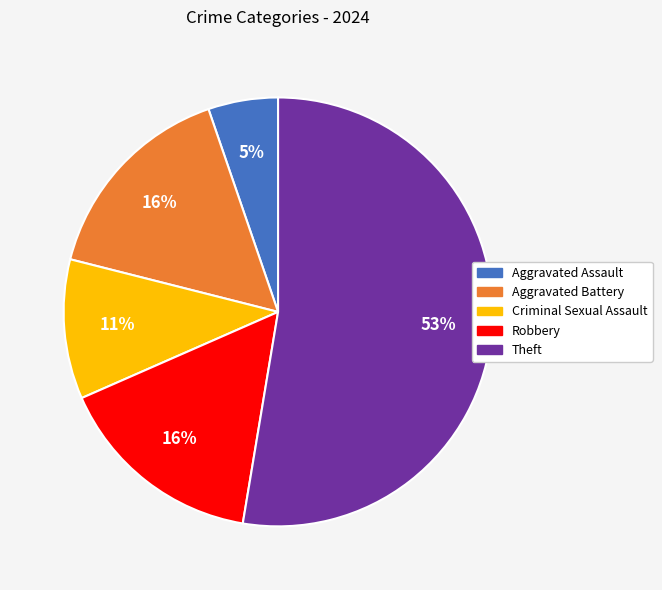

How many slices are in this pie chart?

5